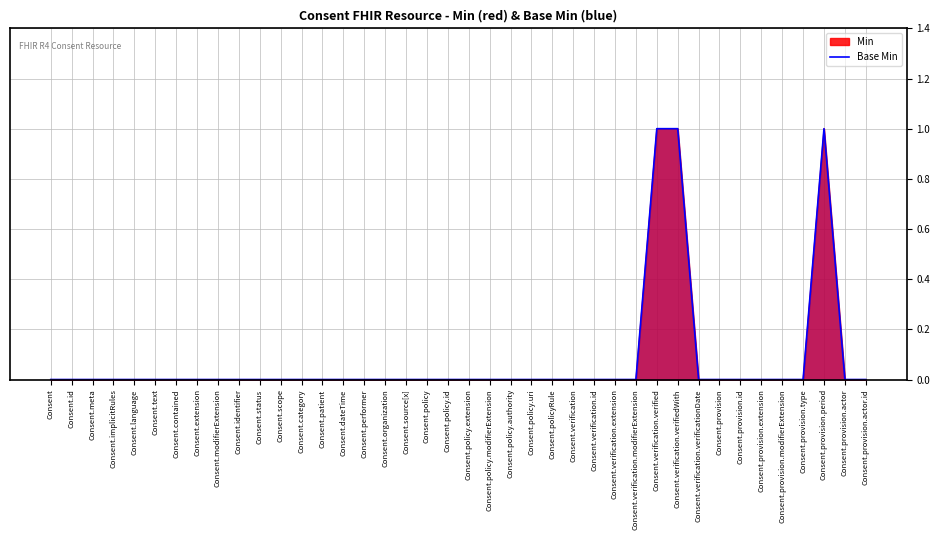

Reading left to right, list all the values displayed in this chart.

0	0	0	0	0	0	0	0	0	0	0	0	0	0	0	0	0	0	0	0	0	0	0	0	0	0	0	0	0	1	1	0	0	0	0	0	0	1	0	0